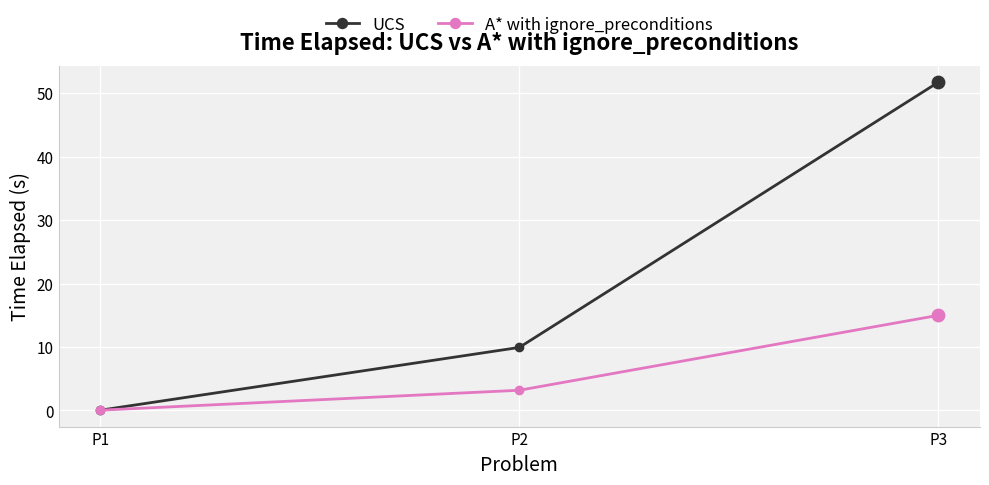

What are all the series names shown in the legend?

UCS, A* with ignore_preconditions